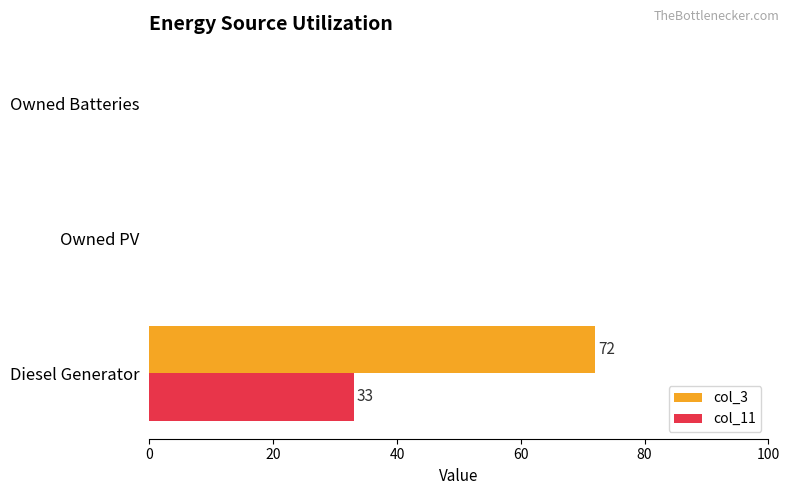

Between Diesel Generator and Owned PV, which series saw the biggest shift?

col_3